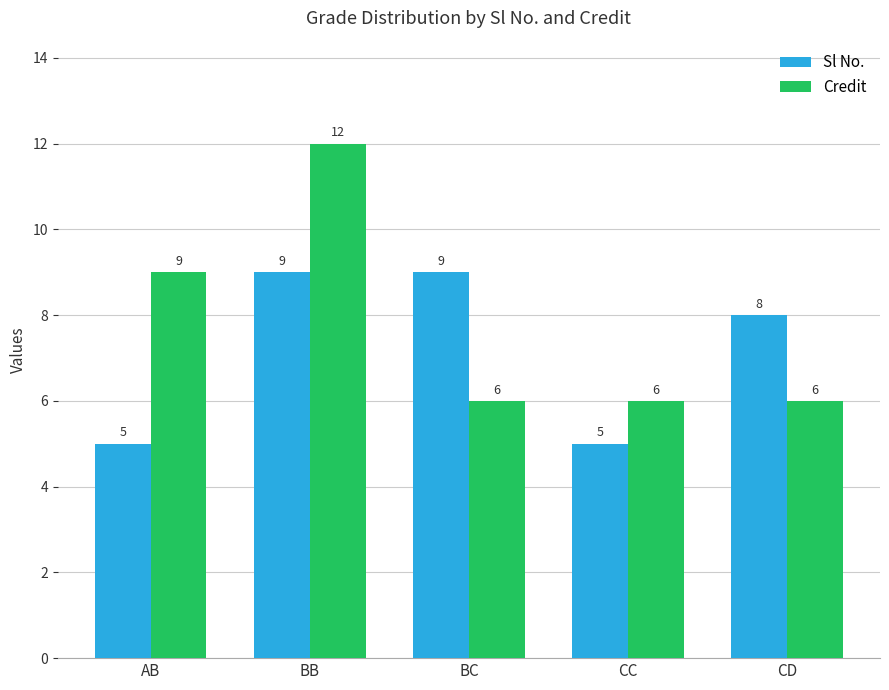

What value does the Sl No. series have at AB?

5